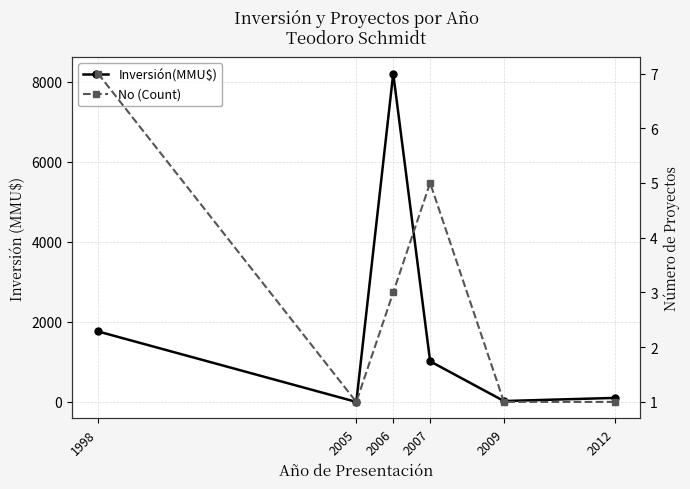

What is the average value of the No (Count) series?

3